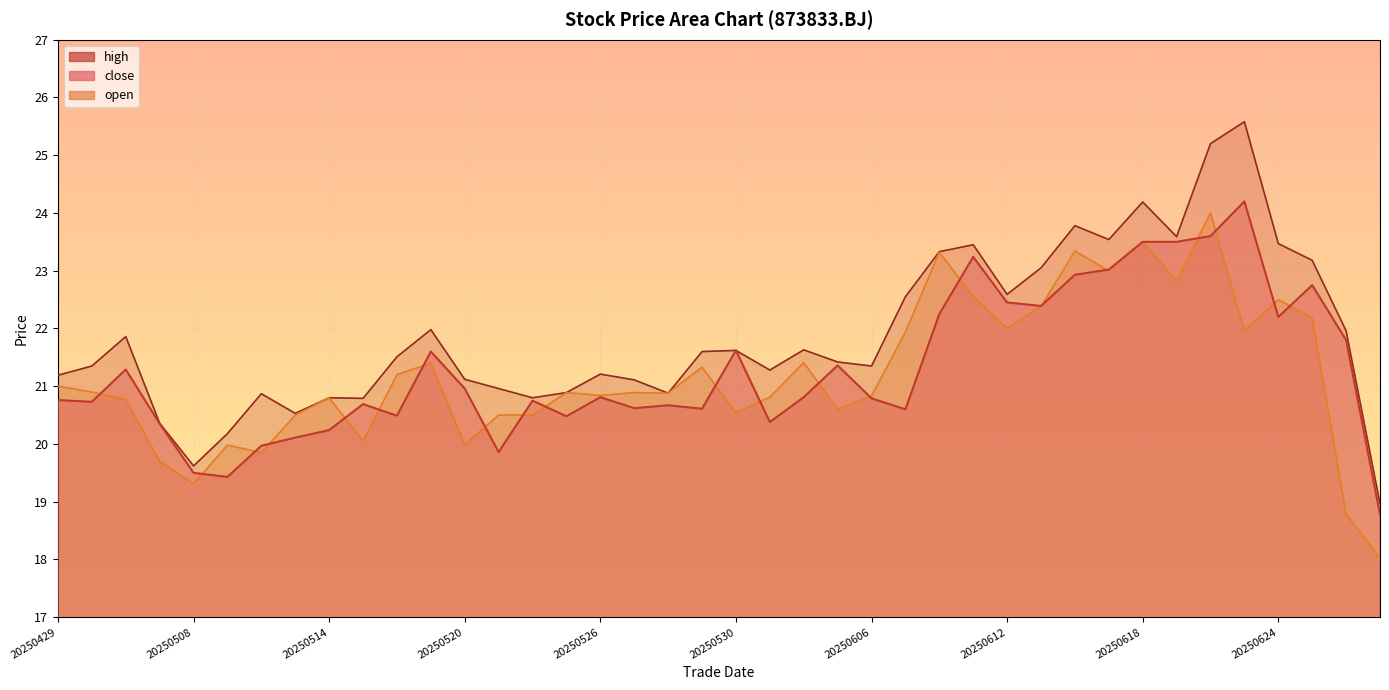

What is the value of the high point at the 29th from the left?

22.6